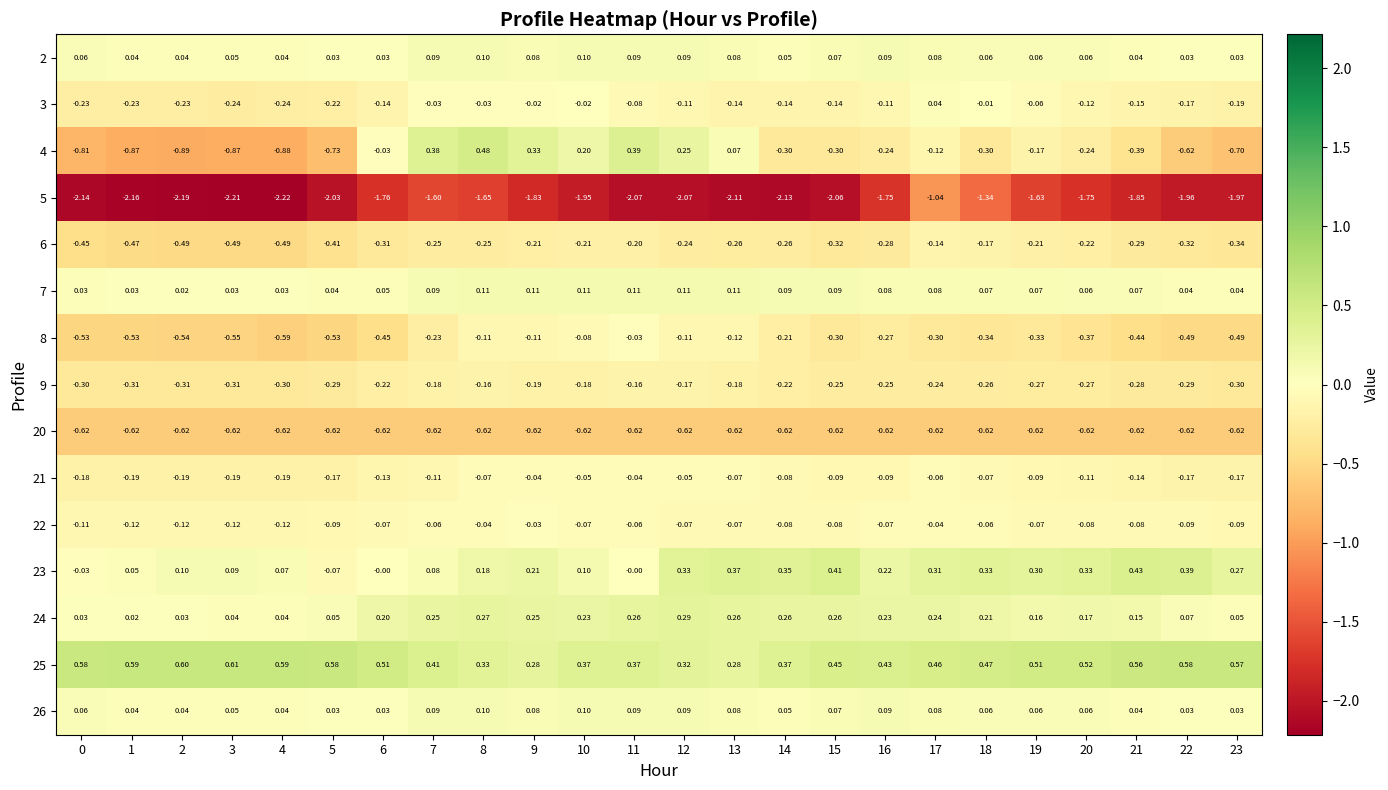

Rank the series at 12 from highest to lowest value.

23, 25, 24, 4, 7, 2, 26, 21, 22, 3, 8, 9, 6, 20, 5